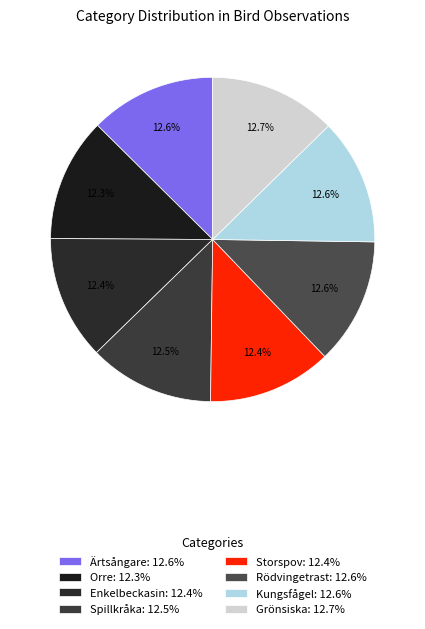

True or false: Storspov accounts for 25% of the total.

False